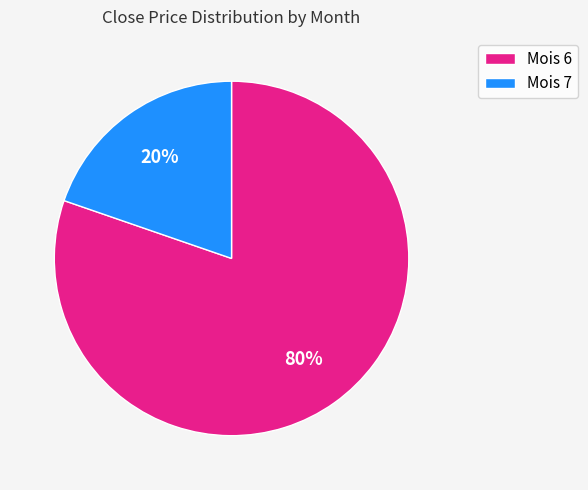

Is the sum of Mois 7 and Mois 6 greater than half?

Yes